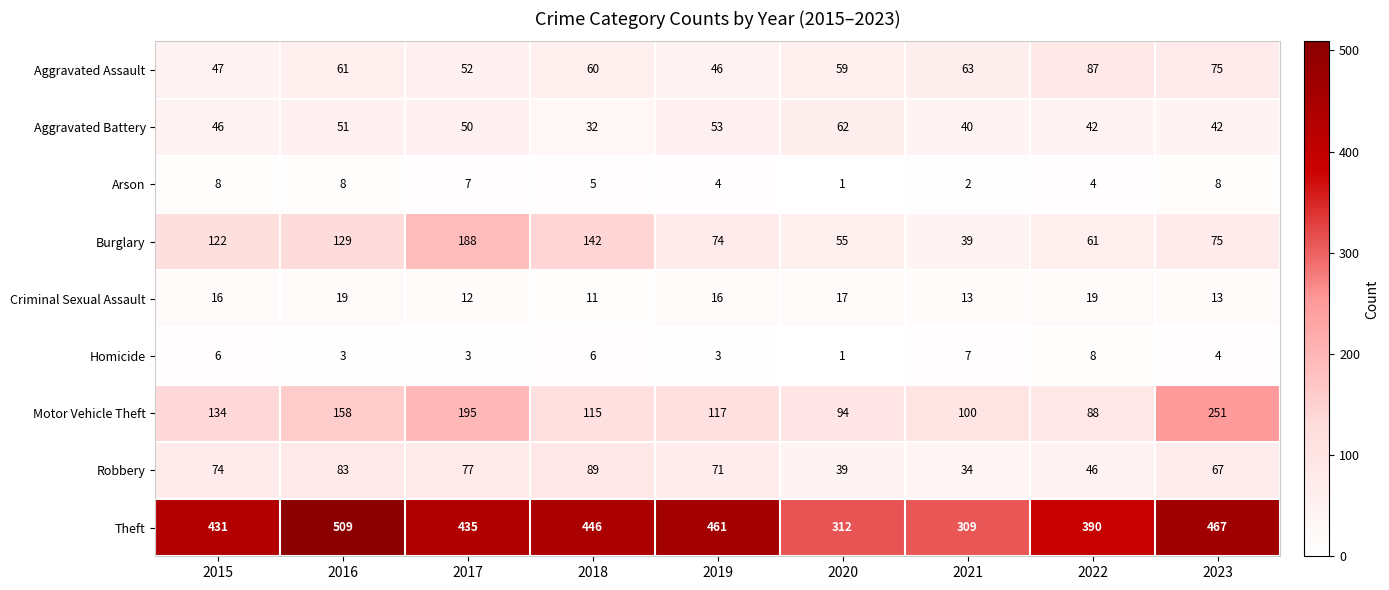

What is the spread (max minus min) of values at 2021?

307